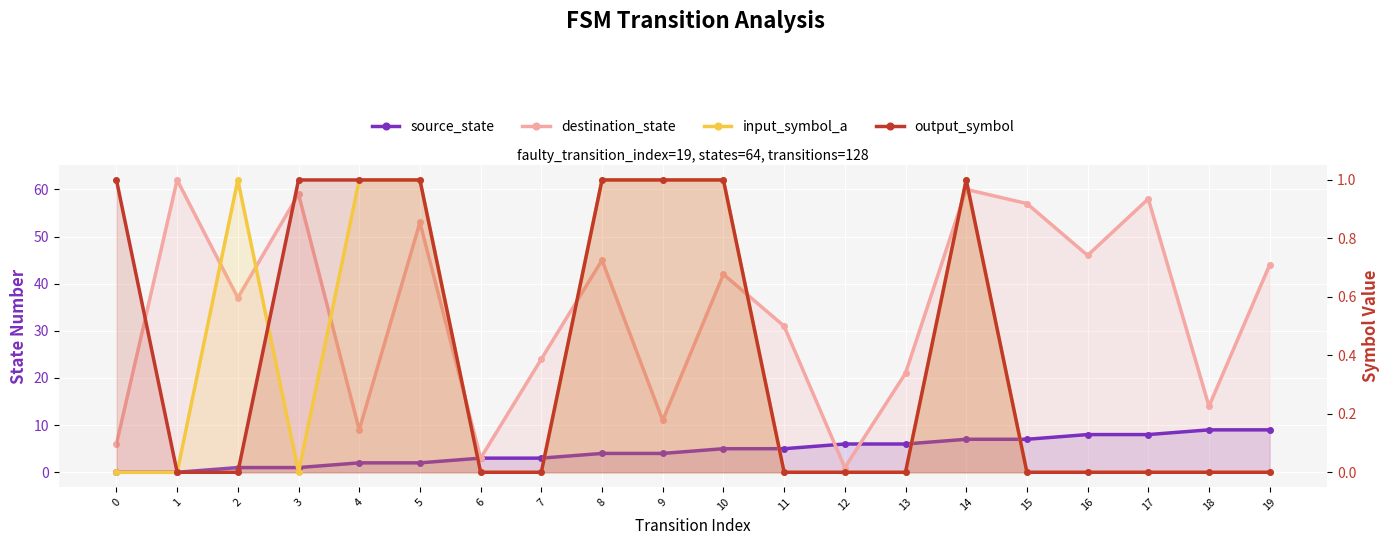

Rank the series by their maximum value, from lowest to highest.

input_symbol_a, output_symbol, source_state, destination_state